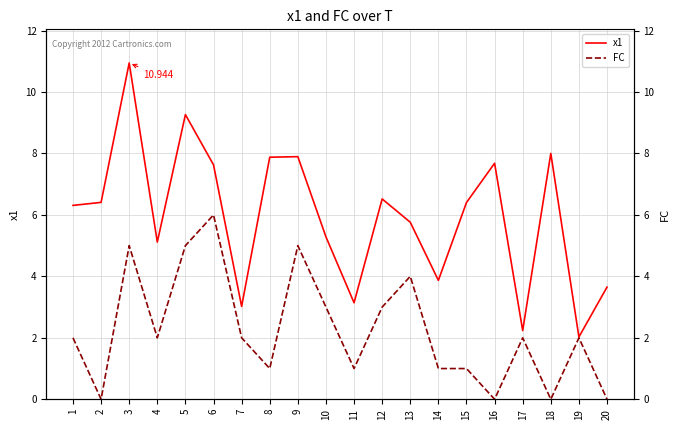

True or false: FC has more than 1 points higher than both neighbors.

True